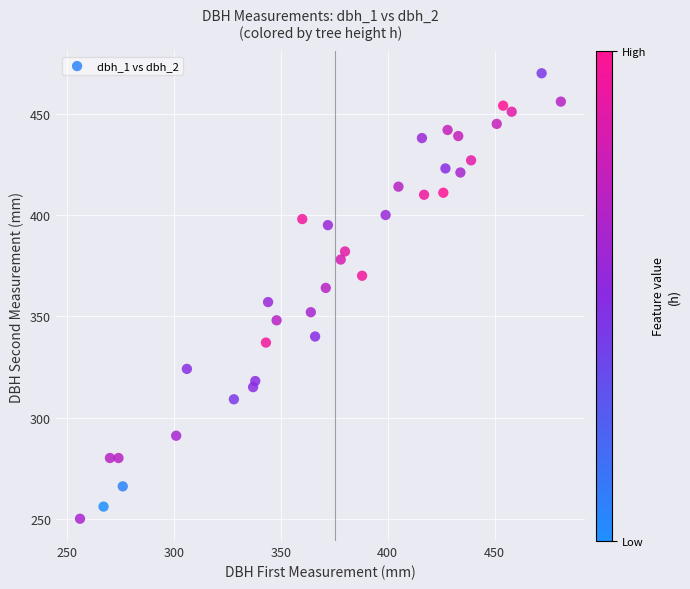

What is the range of X values (max minus min)?

225